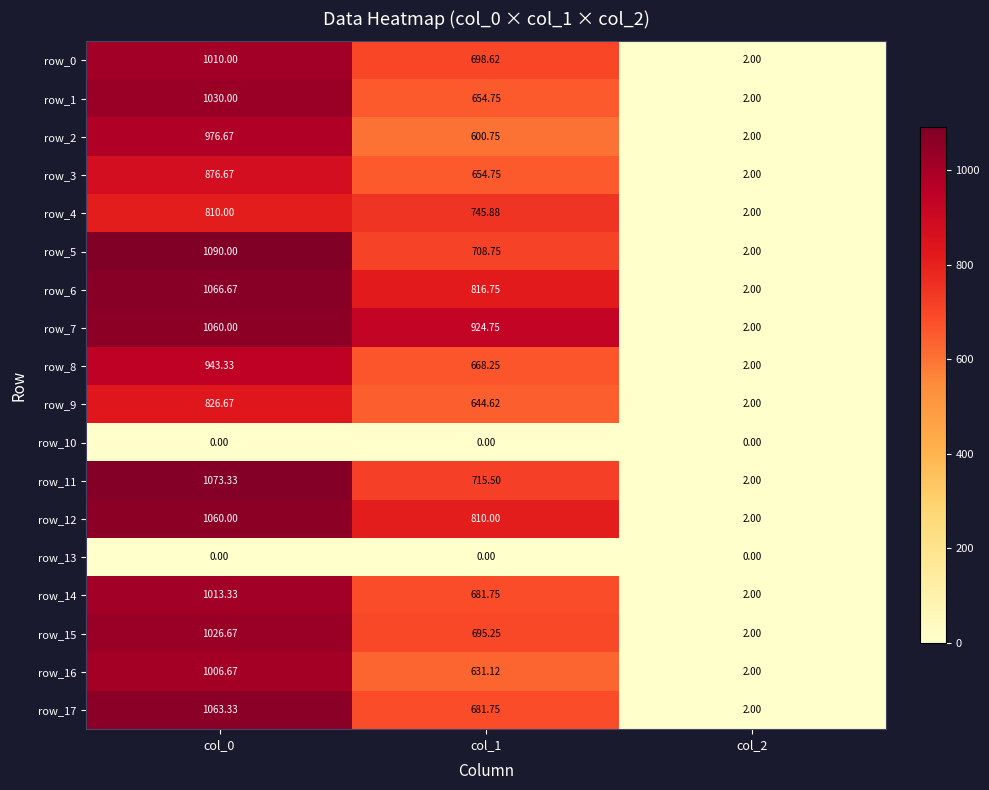

What is the approximate value of row_8 at col_0?

943.3